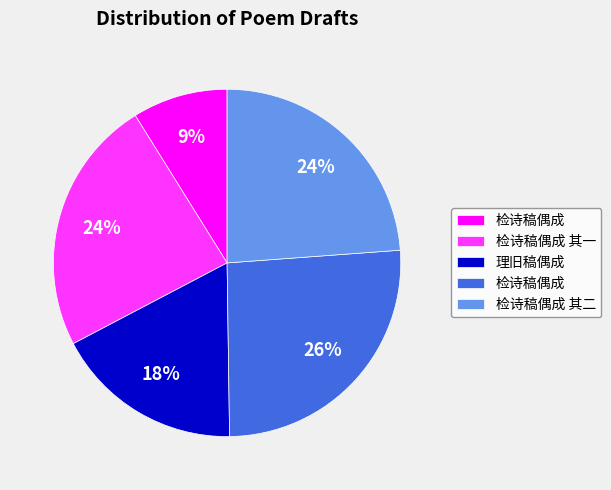

Is there any slice that represents more than half of the pie?

No